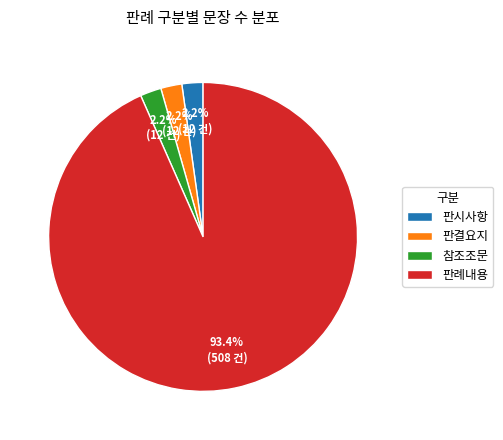

What is the largest slice in the pie chart?

판례내용